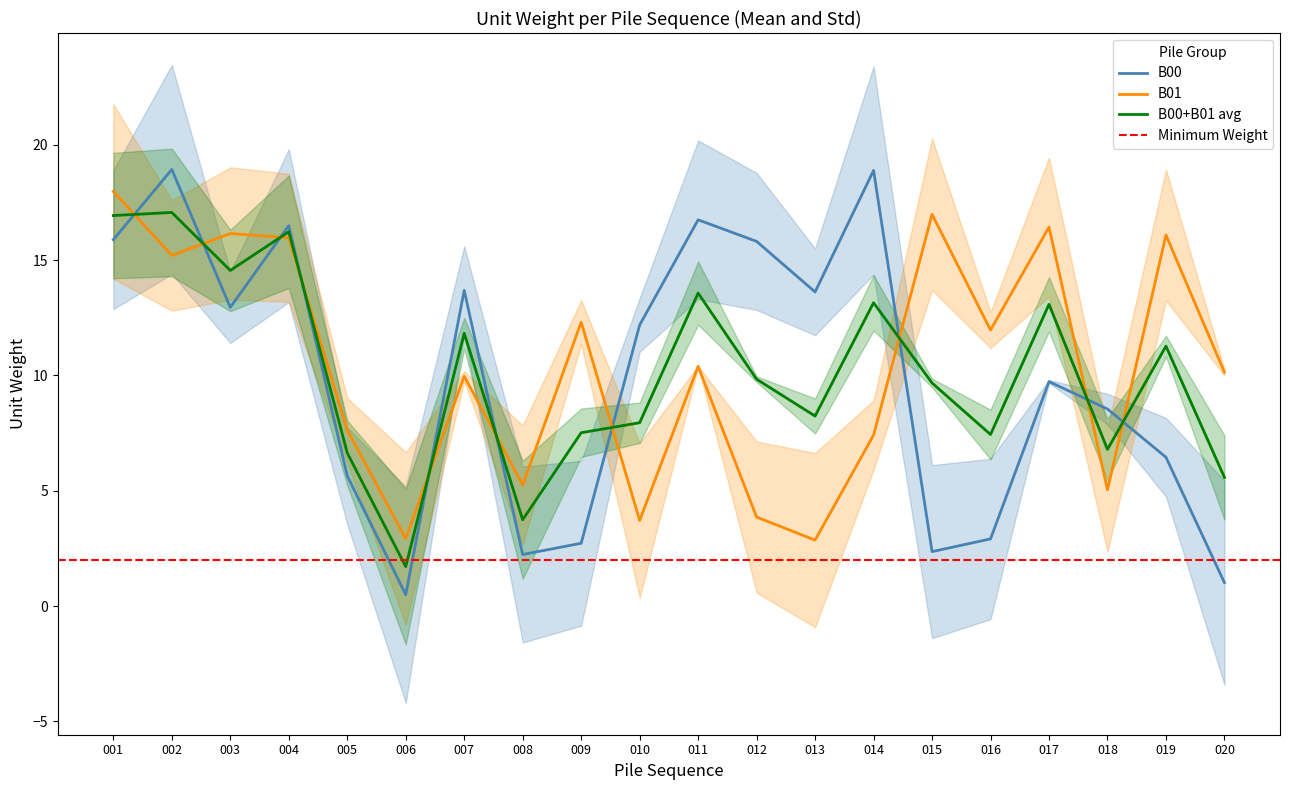

Is it true that B00 equals 18.9 at 014?

True